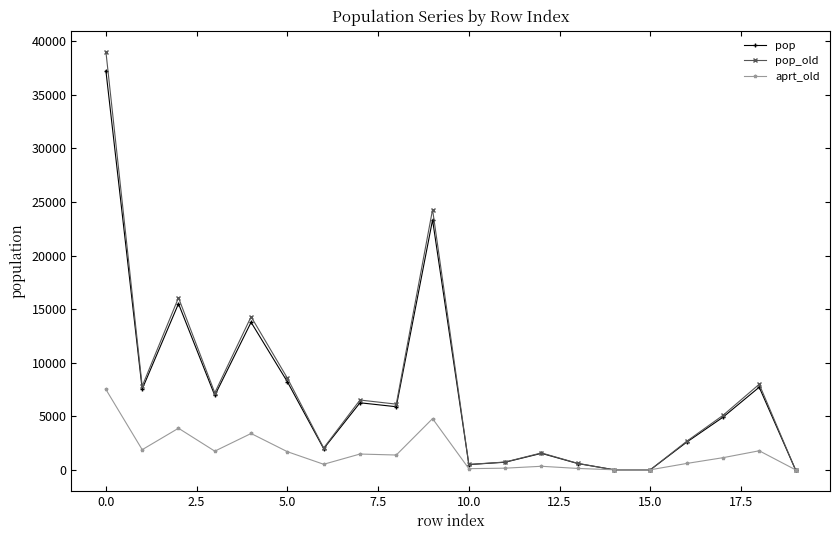

List the series in order of their peak value, lowest first.

aprt_old, pop, pop_old